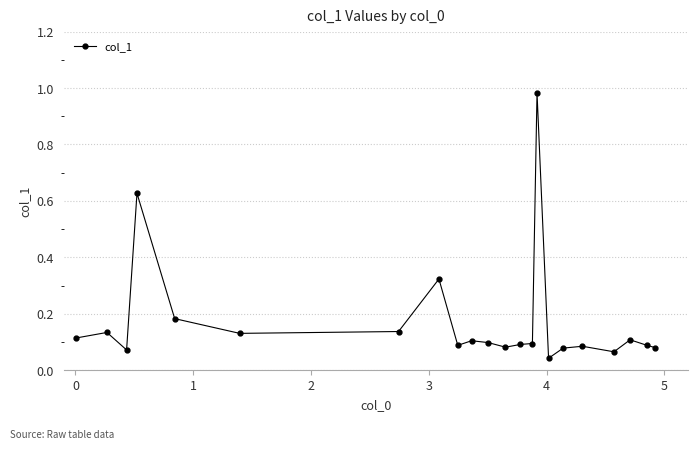

Is this an area chart (filled region under the line)?

No